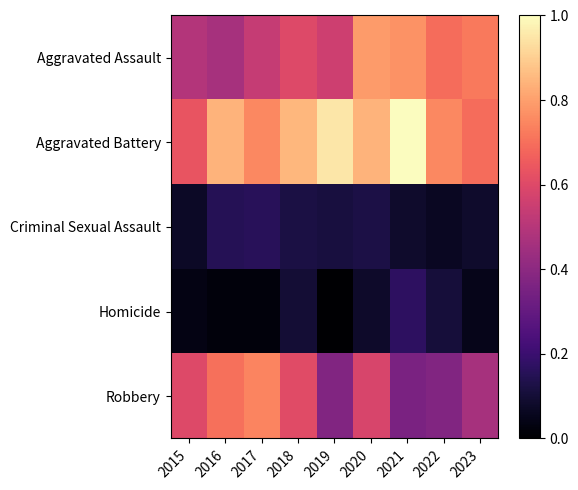

Between 2018 and 2023, which series saw the biggest shift?

Aggravated Battery